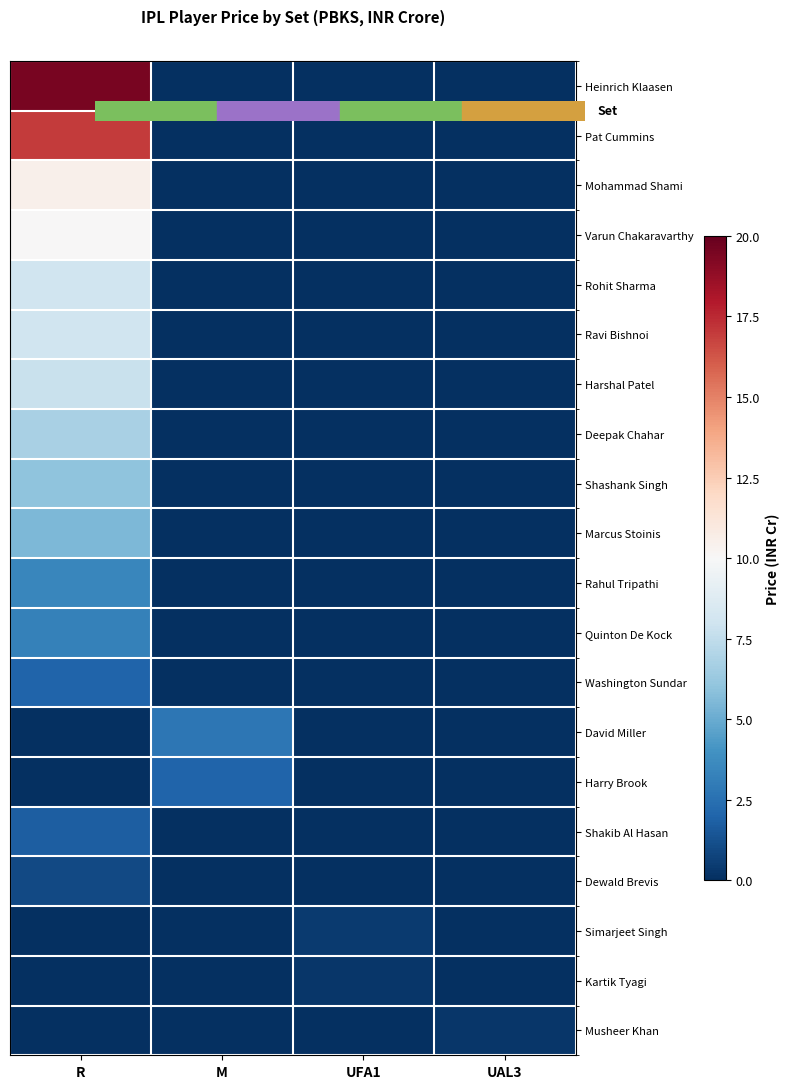

Reading left to right, extract all data points from this chart.

Heinrich Klaasen: R=19.5	M=0.0	UFA1=0.0	UAL3=0.0
Pat Cummins: R=17.0	M=0.0	UFA1=0.0	UAL3=0.0
Mohammad Shami: R=10.5	M=0.0	UFA1=0.0	UAL3=0.0
Varun Chakaravarthy: R=10.0	M=0.0	UFA1=0.0	UAL3=0.0
Rohit Sharma: R=8.0	M=0.0	UFA1=0.0	UAL3=0.0
Ravi Bishnoi: R=8.0	M=0.0	UFA1=0.0	UAL3=0.0
Harshal Patel: R=7.8	M=0.0	UFA1=0.0	UAL3=0.0
Deepak Chahar: R=6.8	M=0.0	UFA1=0.0	UAL3=0.0
Shashank Singh: R=6.0	M=0.0	UFA1=0.0	UAL3=0.0
Marcus Stoinis: R=5.5	M=0.0	UFA1=0.0	UAL3=0.0
Rahul Tripathi: R=3.5	M=0.0	UFA1=0.0	UAL3=0.0
Quinton De Kock: R=3.2	M=0.0	UFA1=0.0	UAL3=0.0
Washington Sundar: R=2.0	M=0.0	UFA1=0.0	UAL3=0.0
David Miller: R=0.0	M=2.8	UFA1=0.0	UAL3=0.0
Harry Brook: R=0.0	M=2.0	UFA1=0.0	UAL3=0.0
Shakib Al Hasan: R=1.8	M=0.0	UFA1=0.0	UAL3=0.0
Dewald Brevis: R=1.0	M=0.0	UFA1=0.0	UAL3=0.0
Simarjeet Singh: R=0.0	M=0.0	UFA1=0.4	UAL3=0.0
Kartik Tyagi: R=0.0	M=0.0	UFA1=0.3	UAL3=0.0
Musheer Khan: R=0.0	M=0.0	UFA1=0.0	UAL3=0.3